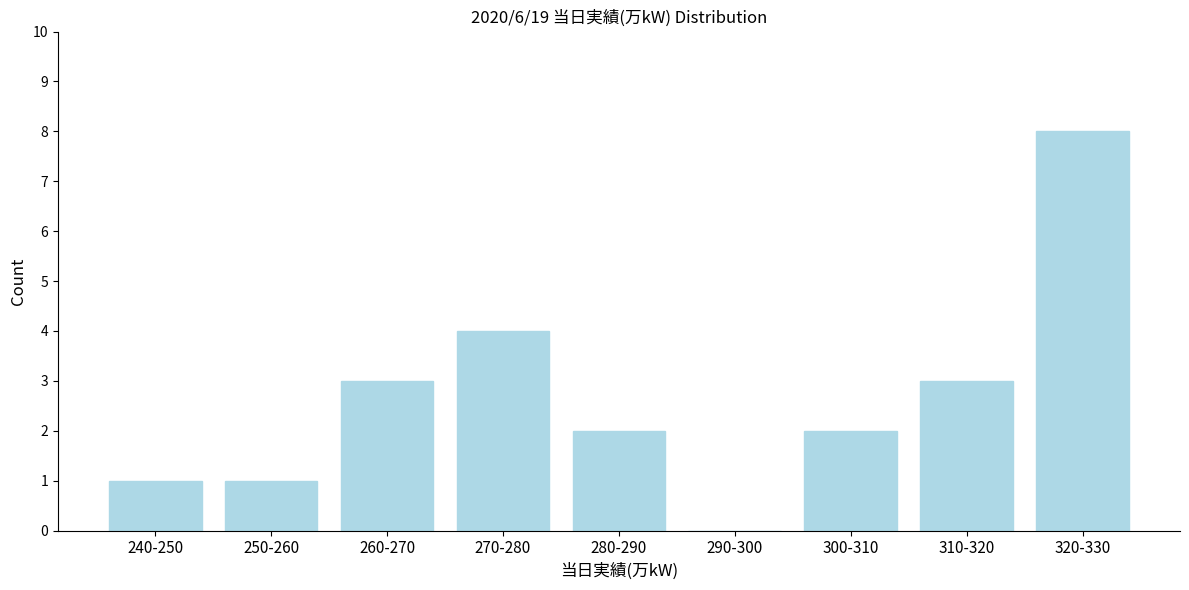

Reading left to right, extract all data points from this chart.

240-250=1	250-260=1	260-270=3	270-280=4	280-290=2	290-300=0	300-310=2	310-320=3	320-330=8